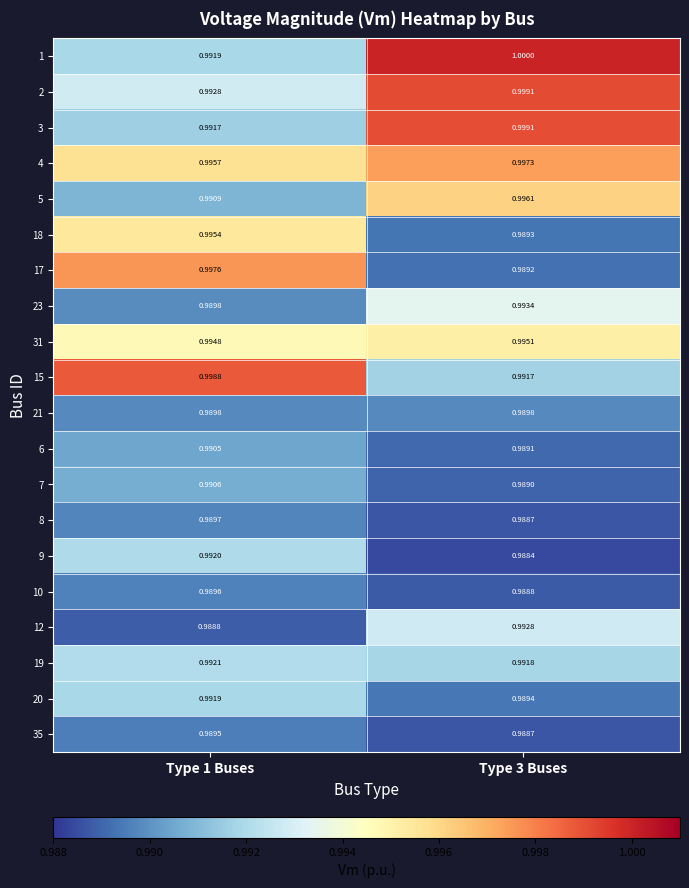

Is the value of 4 at Type 1 Buses greater than the value of 17 at Type 3 Buses?

Yes